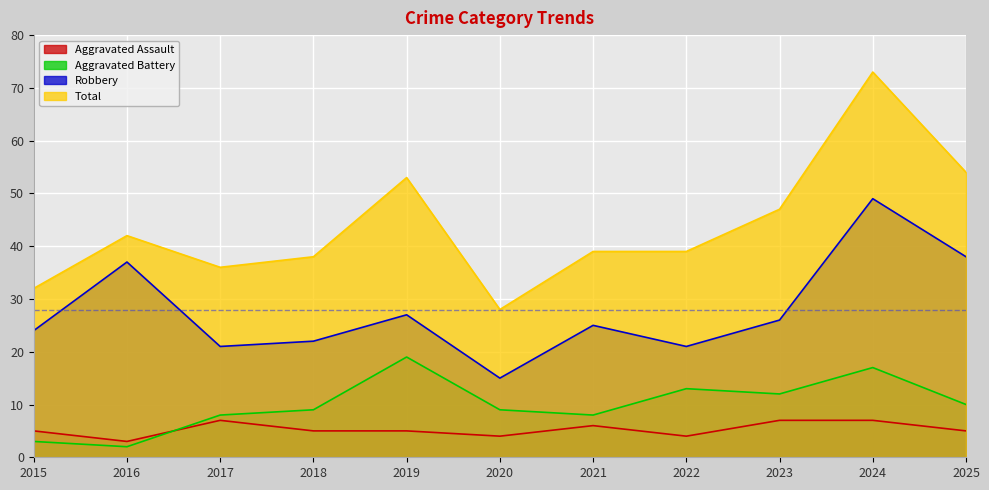

How many lines are shown in the chart?

4